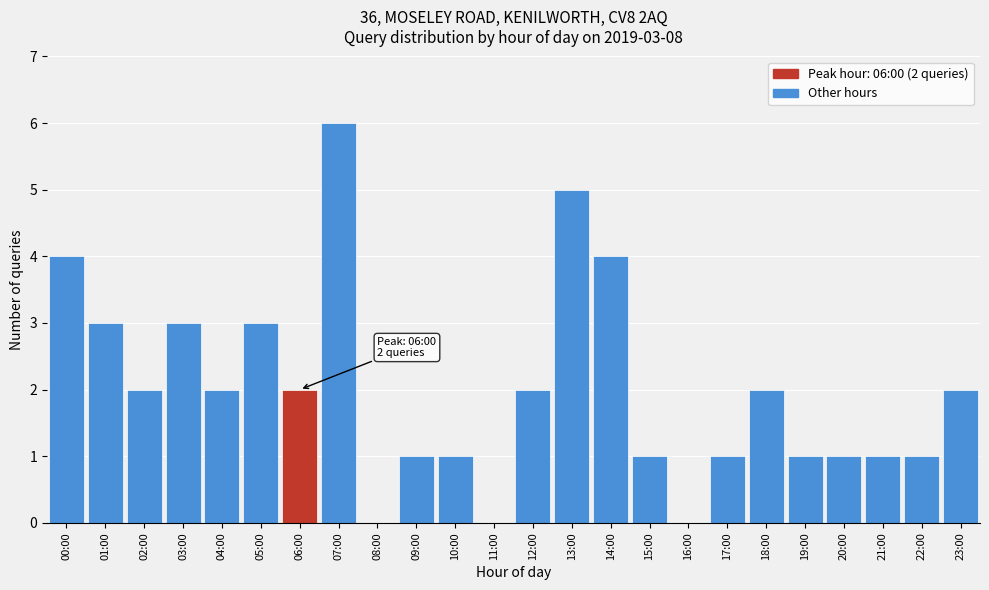

Reading left to right, list all the values displayed in this chart.

00:00=4	01:00=3	02:00=2	03:00=3	04:00=2	05:00=3	06:00=2	07:00=6	08:00=0	09:00=1	10:00=1	11:00=0	12:00=2	13:00=5	14:00=4	15:00=1	16:00=0	17:00=1	18:00=2	19:00=1	20:00=1	21:00=1	22:00=1	23:00=2